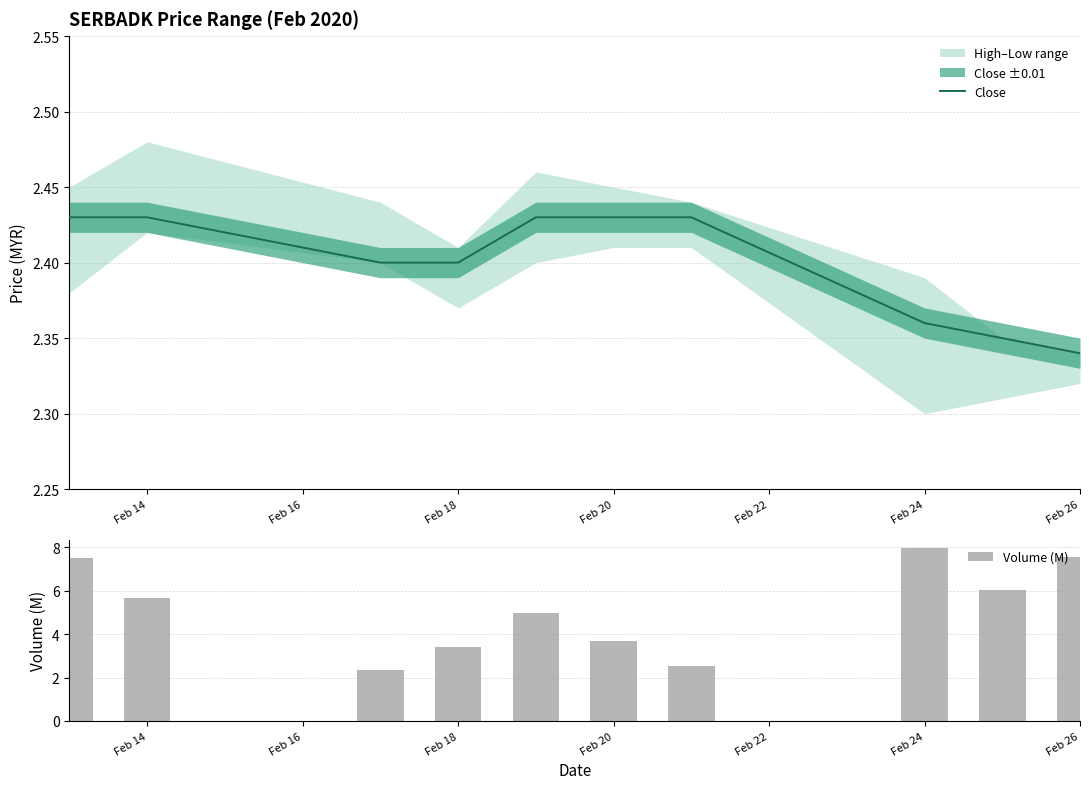

The Close series shows 3.7 at Feb 20. True or false?

False